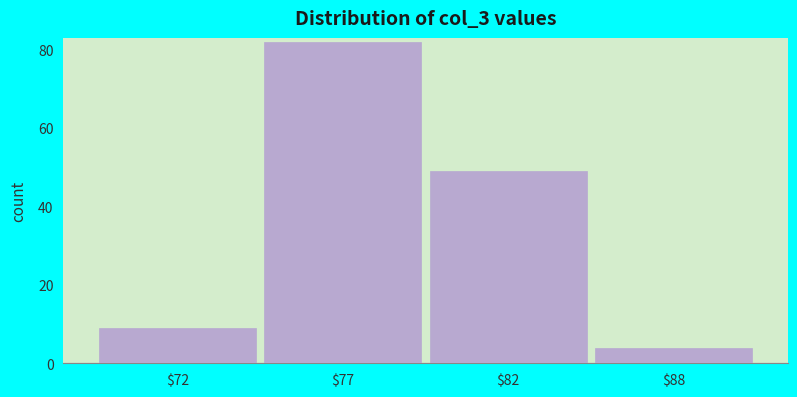

True or false: the data shows 82 at $77.

True